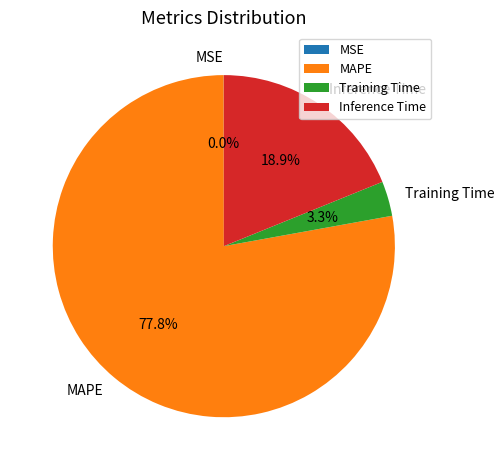

Which slice is the largest?

MAPE